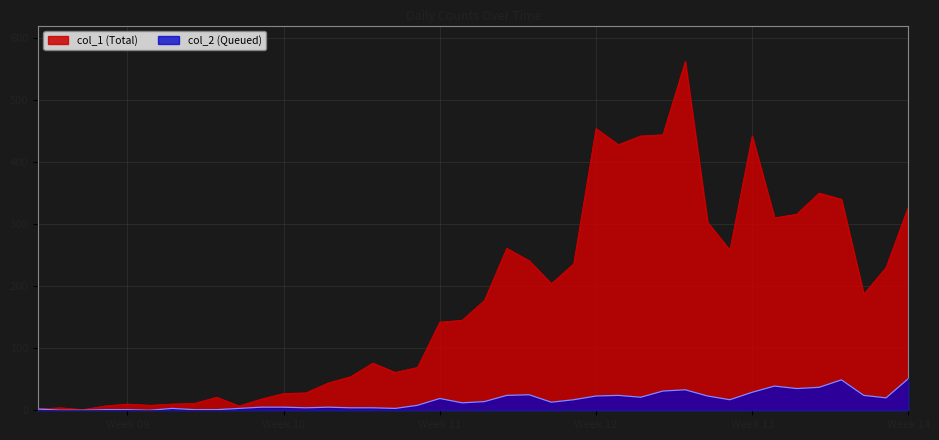

How many lines are shown in the chart?

2